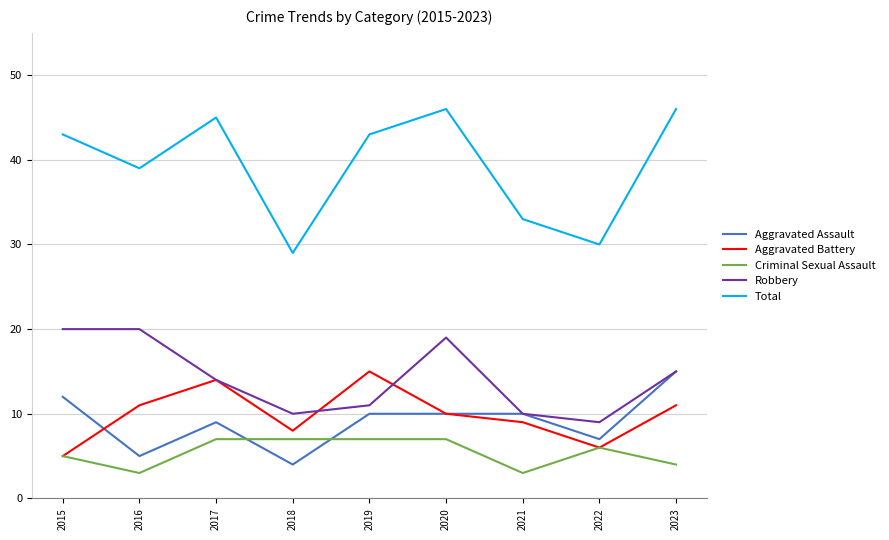

Which series has the largest range (max minus min)?

Total